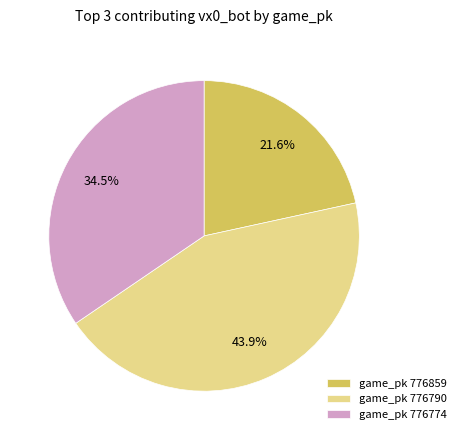

What is the ratio of the value at game_pk 776790 to the value at game_pk 776859?

2.0